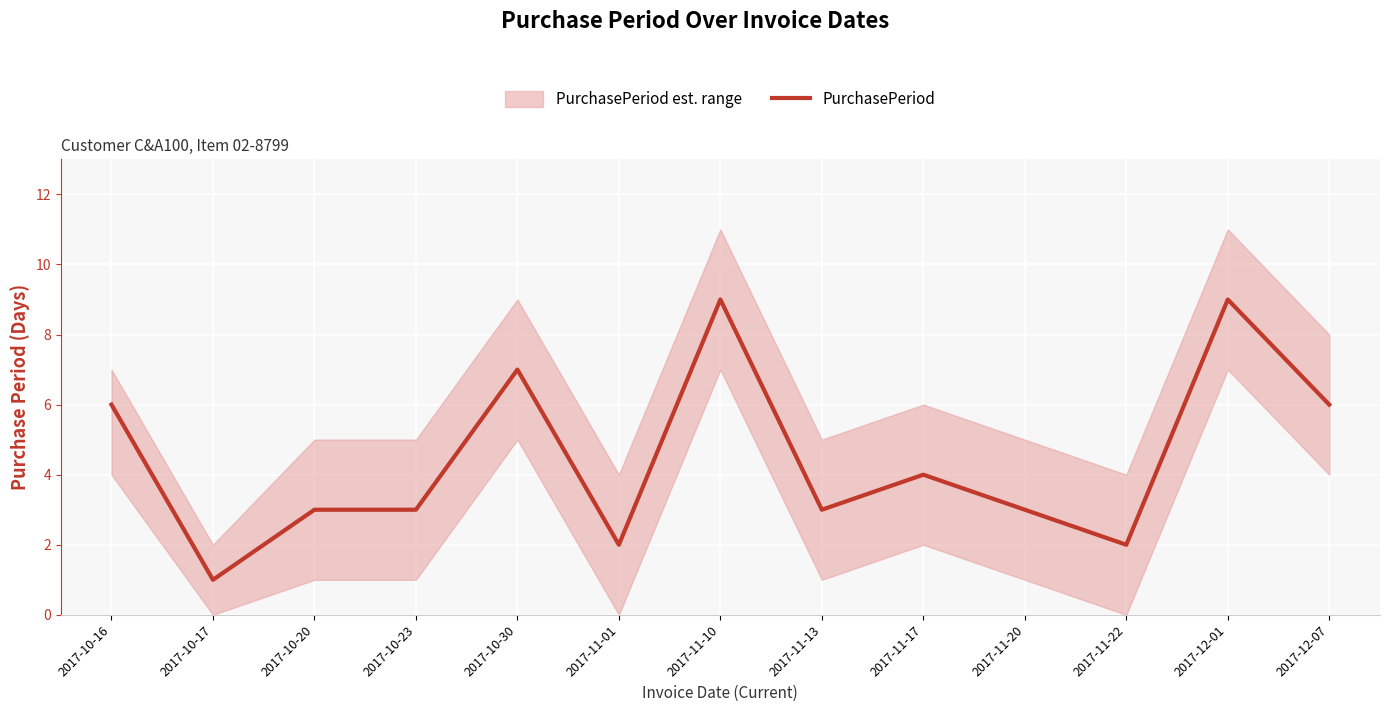

What is the difference between the maximum and minimum values?

8